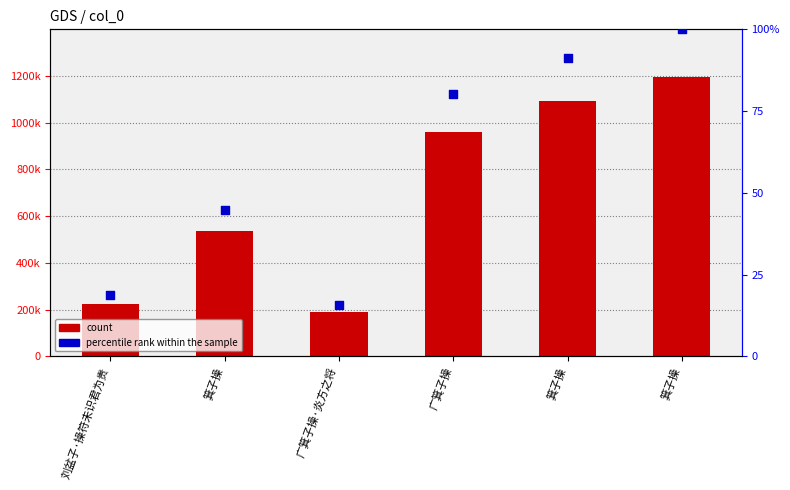

At which category is the sum across all series the highest?

箕子操